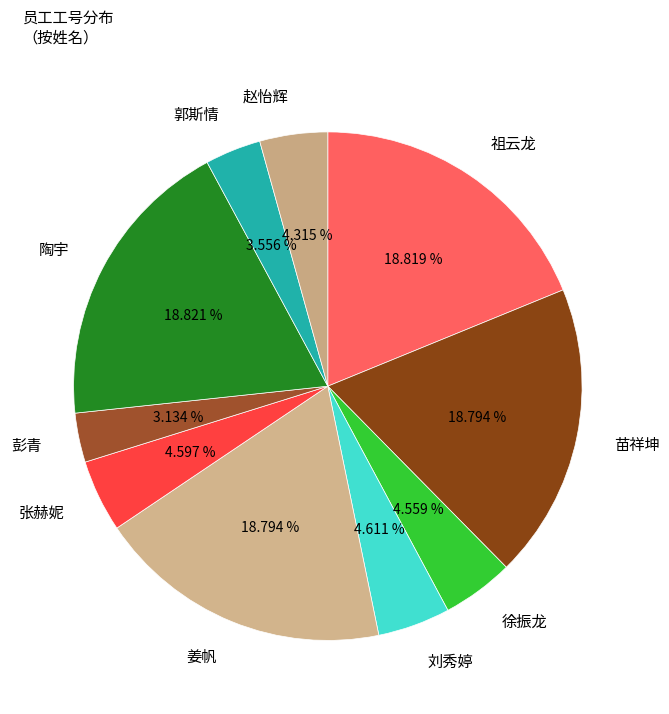

How many segments does this pie chart have?

10